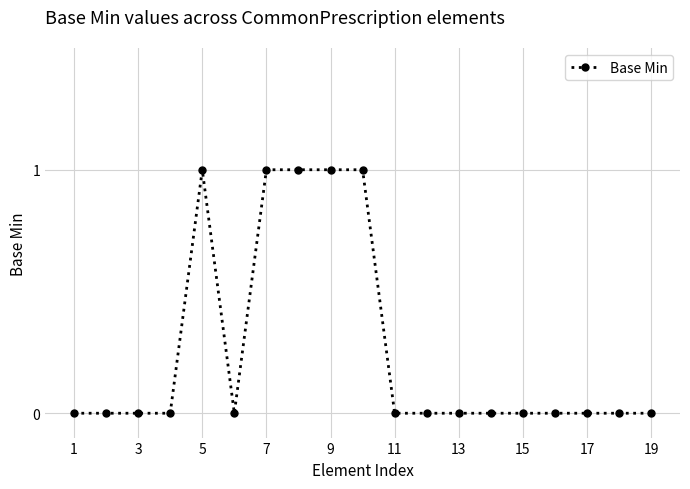

Count the values in the range 0 to 1.

19